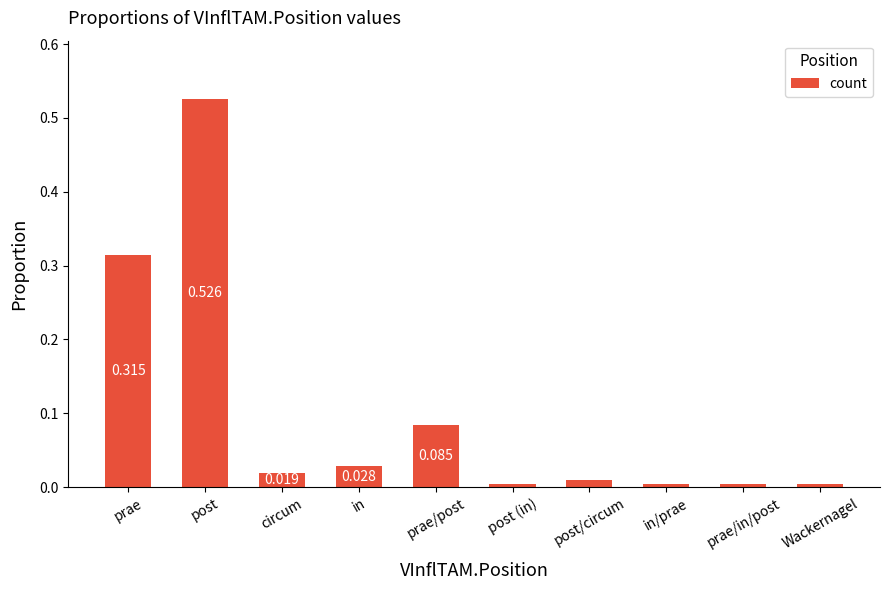

What is the label of the 9th bar from the left?

prae/in/post